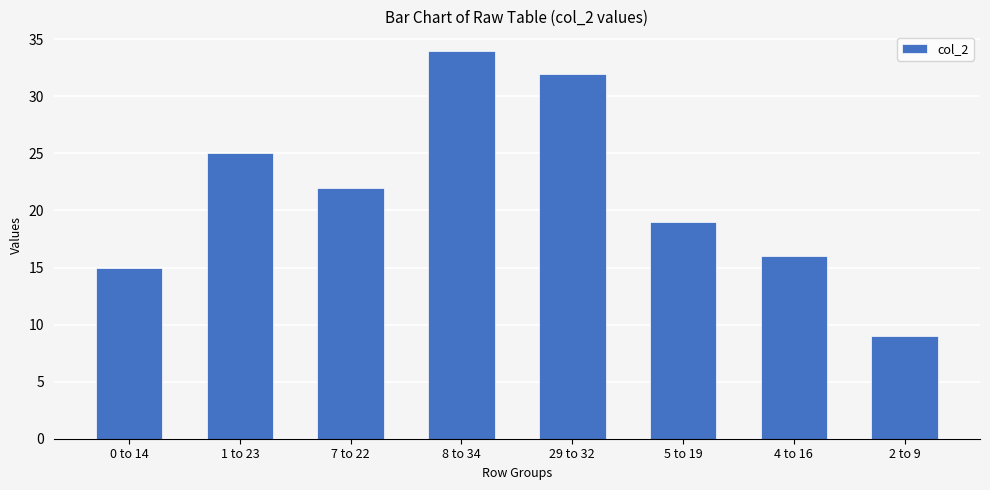

Rank the categories by value from lowest to highest.

2 to 9, 0 to 14, 4 to 16, 5 to 19, 7 to 22, 1 to 23, 29 to 32, 8 to 34